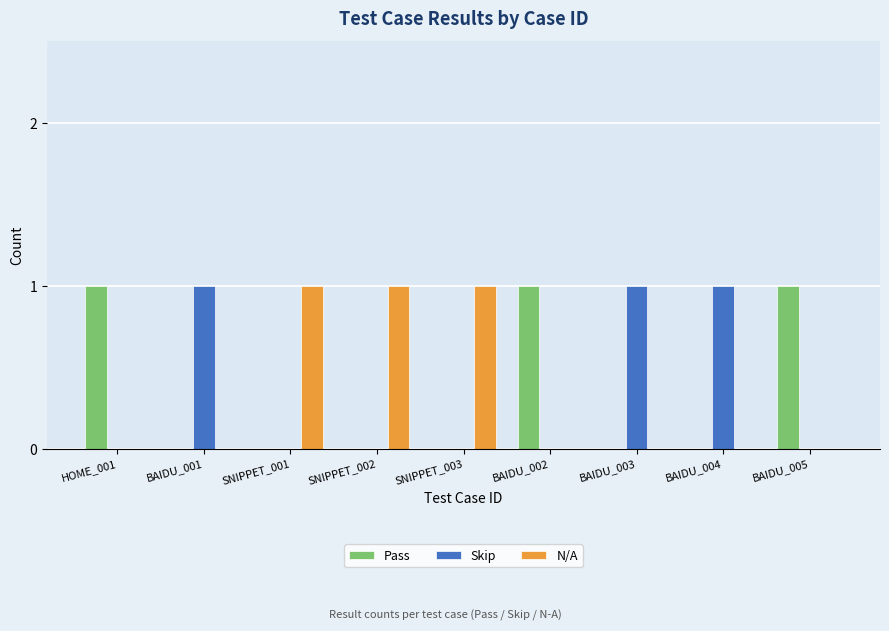

What is the sum of the Pass values at SNIPPET_003 and HOME_001?

1